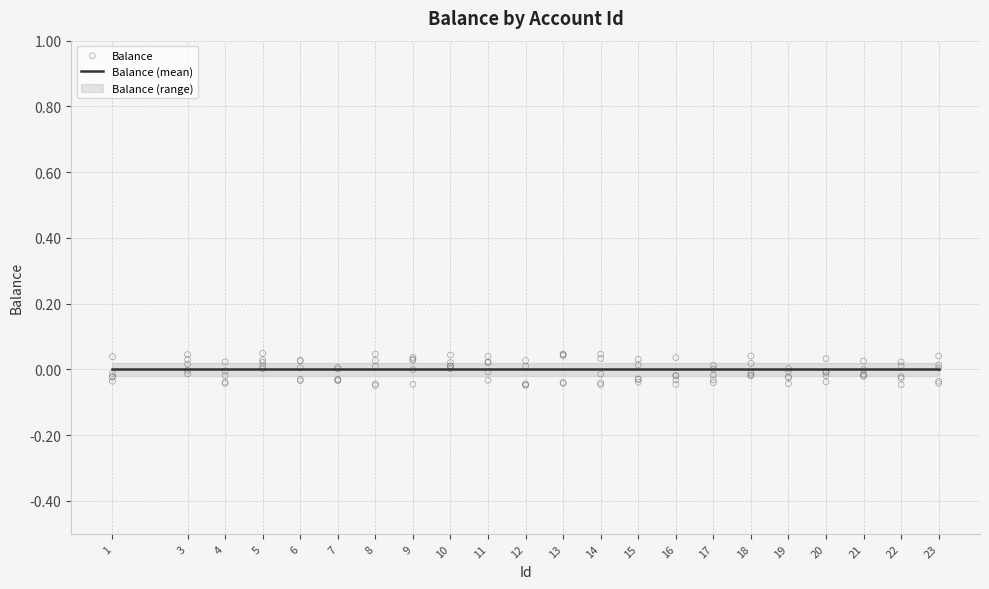

Which series has the largest Y range (max minus min)?

Balance